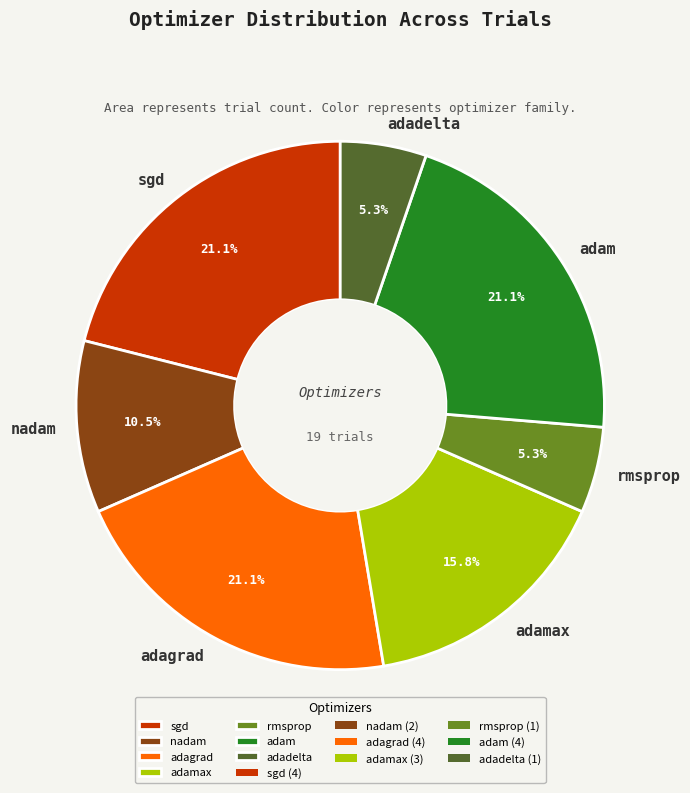

Does any single category account for the majority?

No